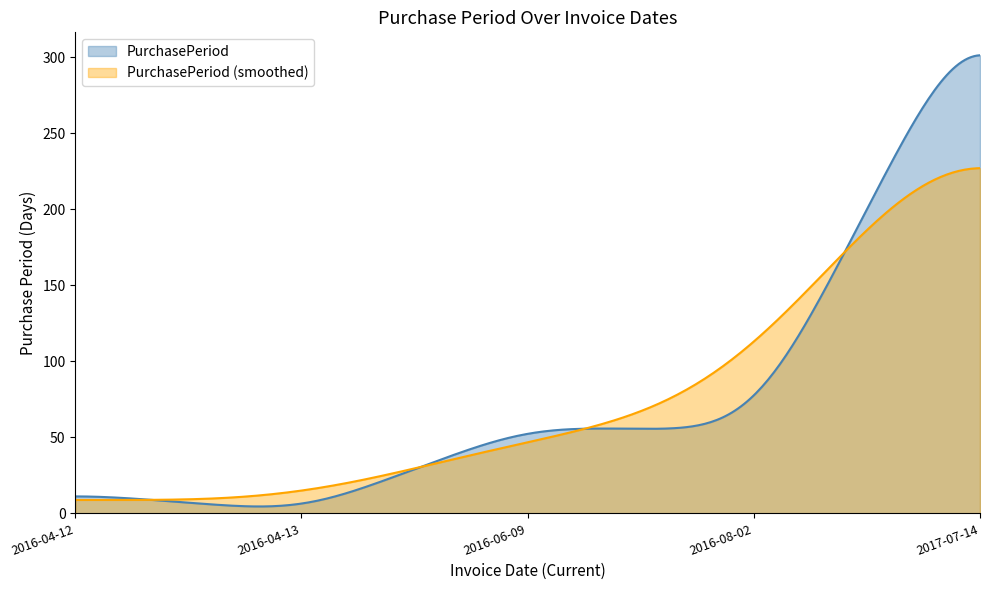

What is the greatest value displayed?

301.2